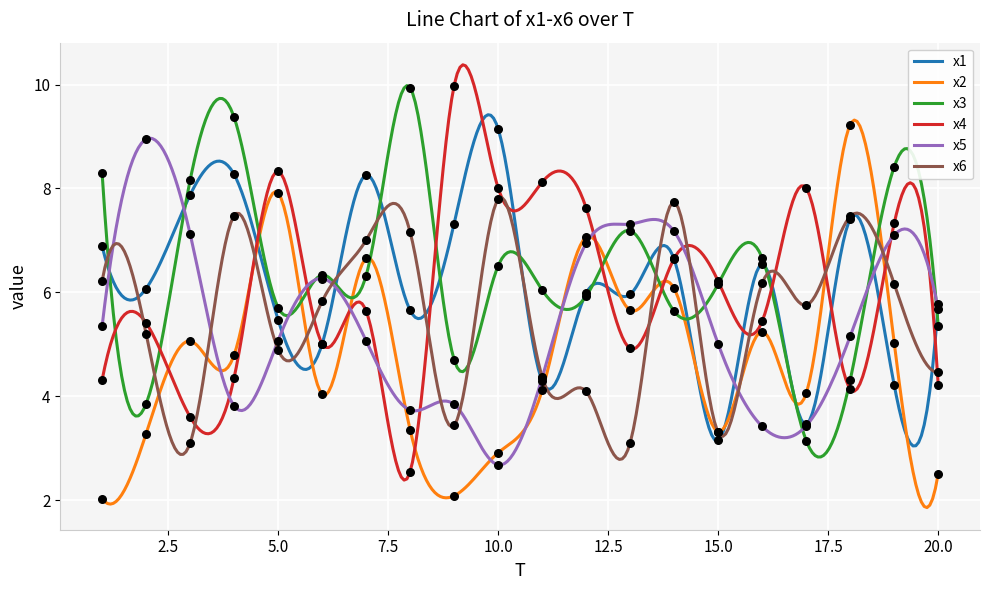

At how many categories does at least one series exceed 2?

20